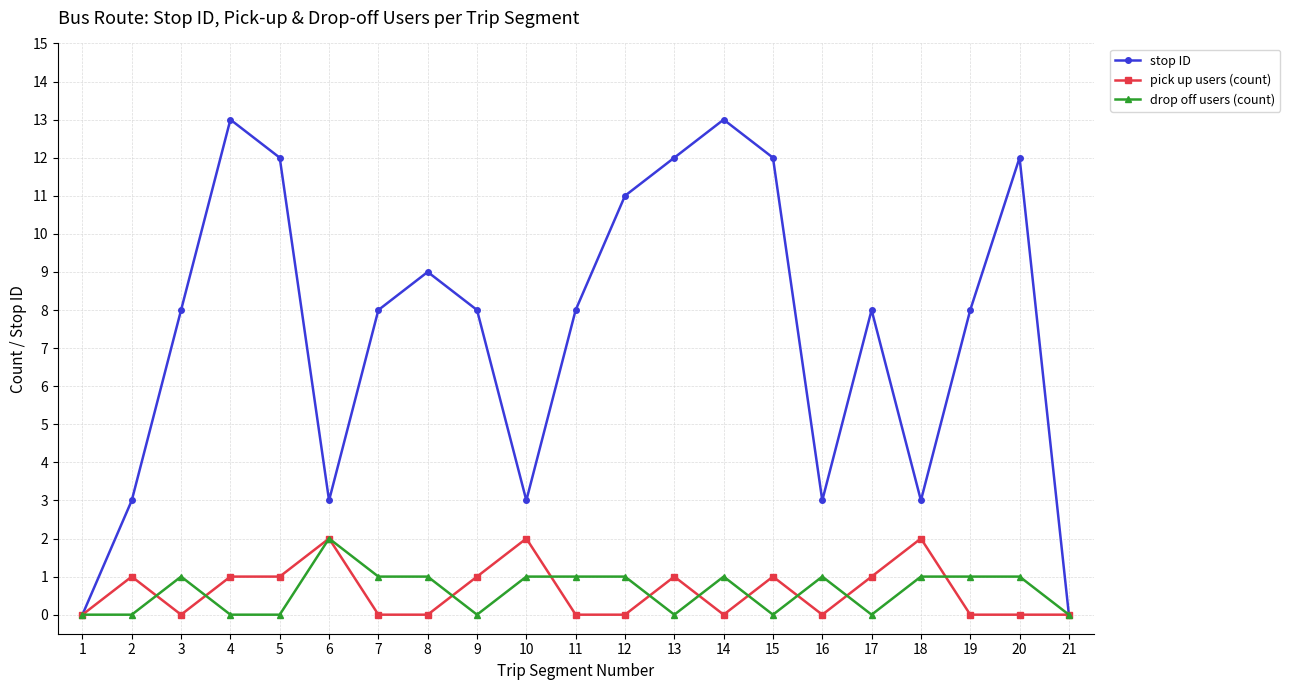

How many distinct data groups are displayed?

3